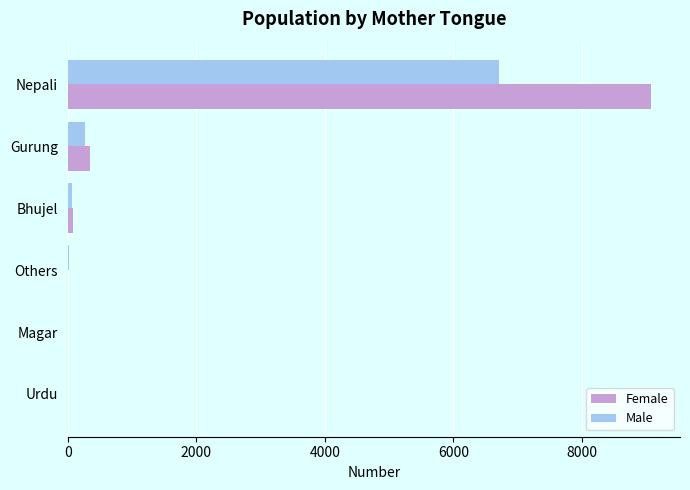

How many data points does each series have?

6